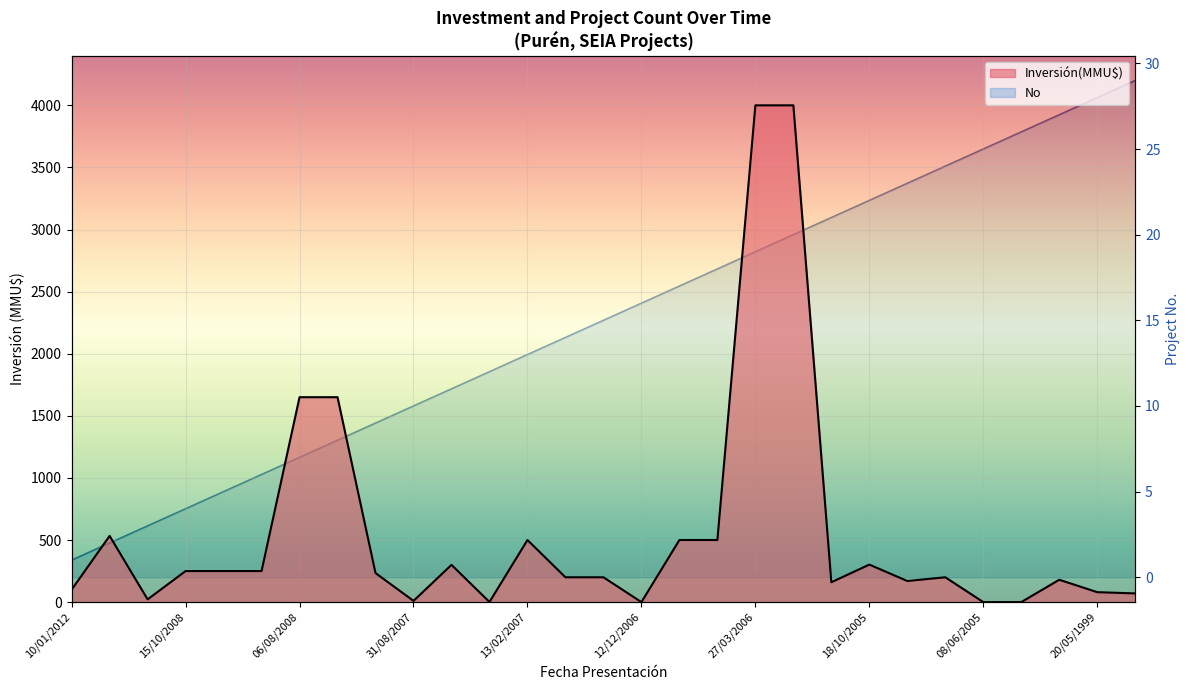

Is it true that Inversión(MMU$) equals 156 at 10/01/2012?

False